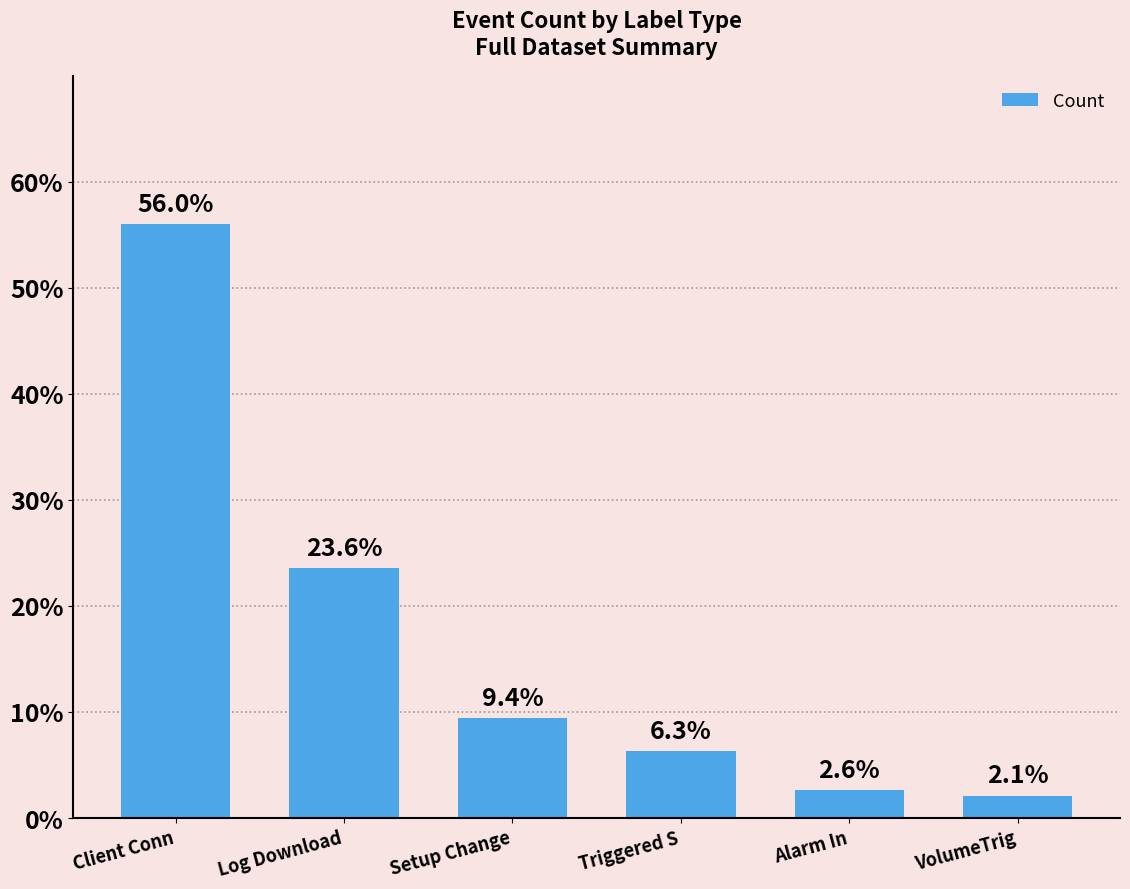

What is the approximate value at VolumeTrig?

2.1